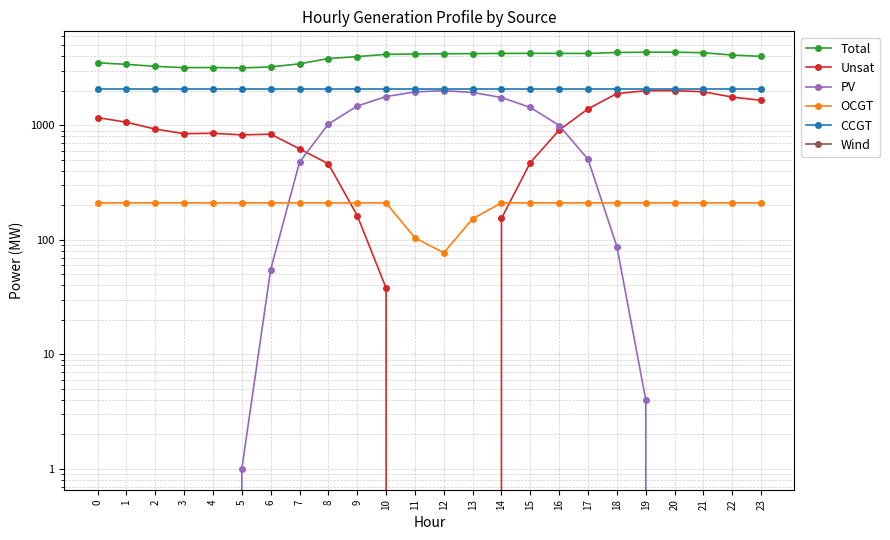

True or false: OCGT and CCGT intersect in this chart.

False